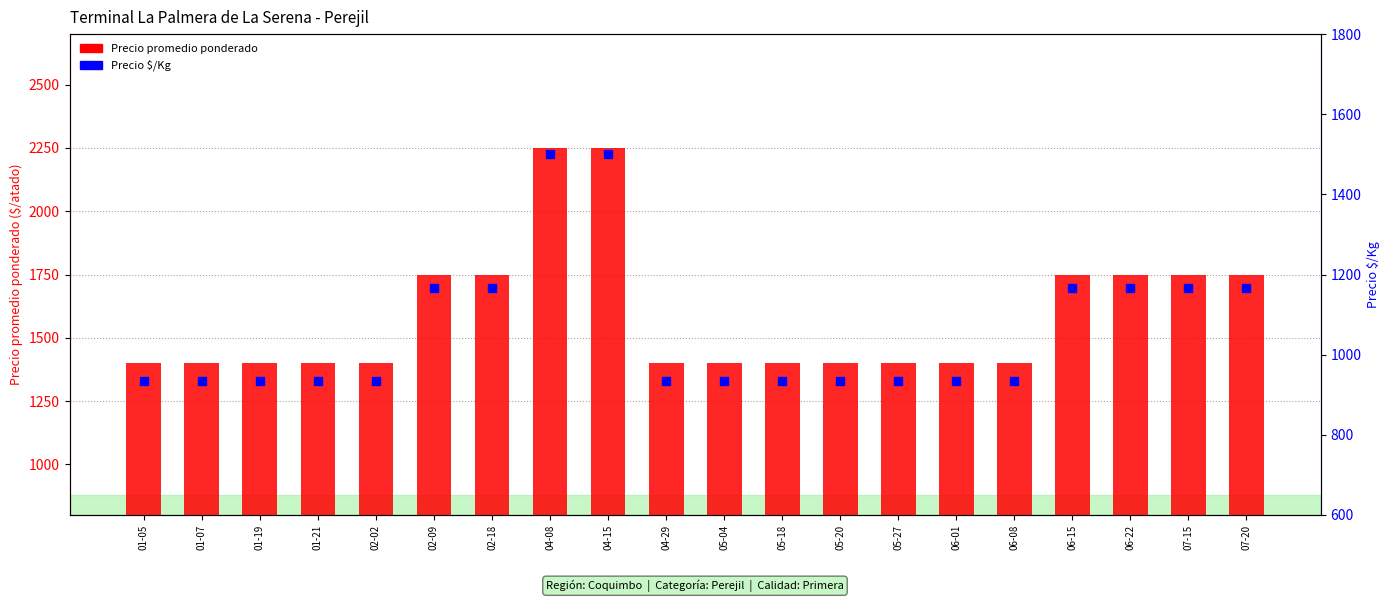

Which series has the widest spread of Y values?

Precio promedio ponderado